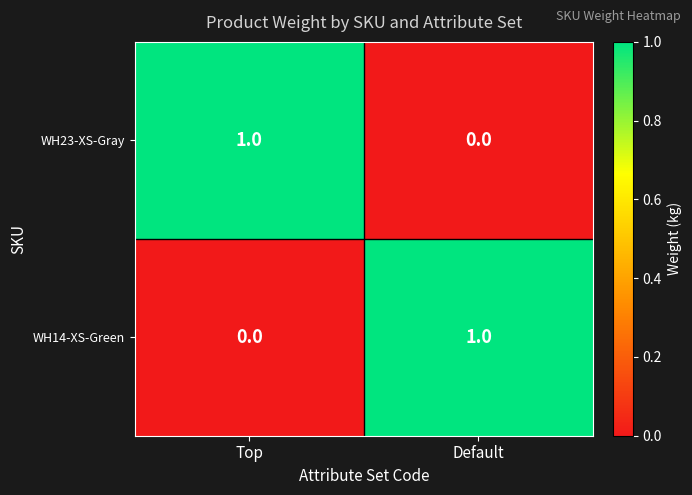

At which label is WH23-XS-Gray closest to 0?

Default